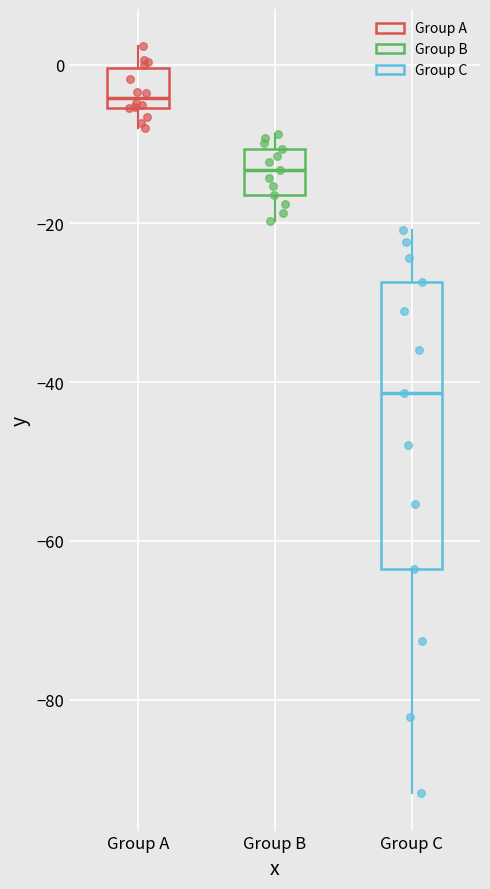

Reading left to right, transcribe this box plot: for each box, give where its median line is, the range the box spans, and where its two whiskers end, as read against the y-axis. The values are not printed on the chart, so give them approximately, as read against the axis.

Group A: median -4, box -6 to 0, whiskers -8 to 2
Group B: median -14, box -16 to -10, whiskers -20 to -8
Group C: median -42, box -64 to -28, whiskers -92 to -20